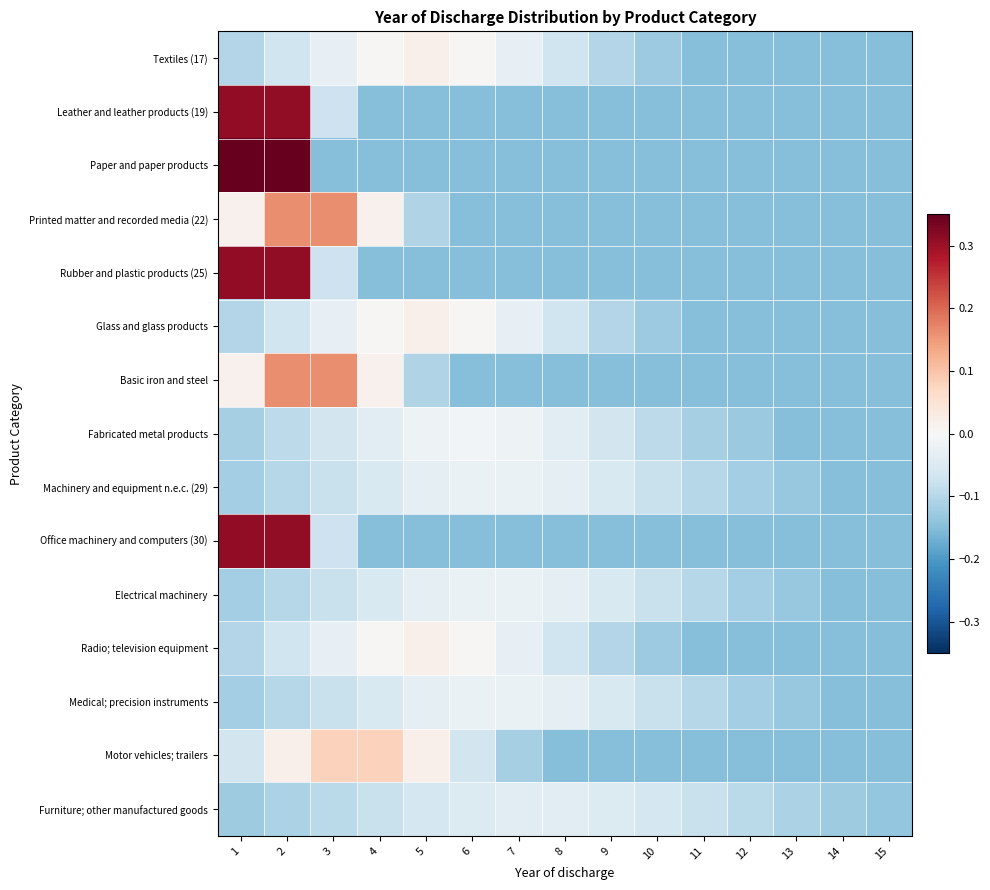

Which label corresponds to the largest value in the chart?

1